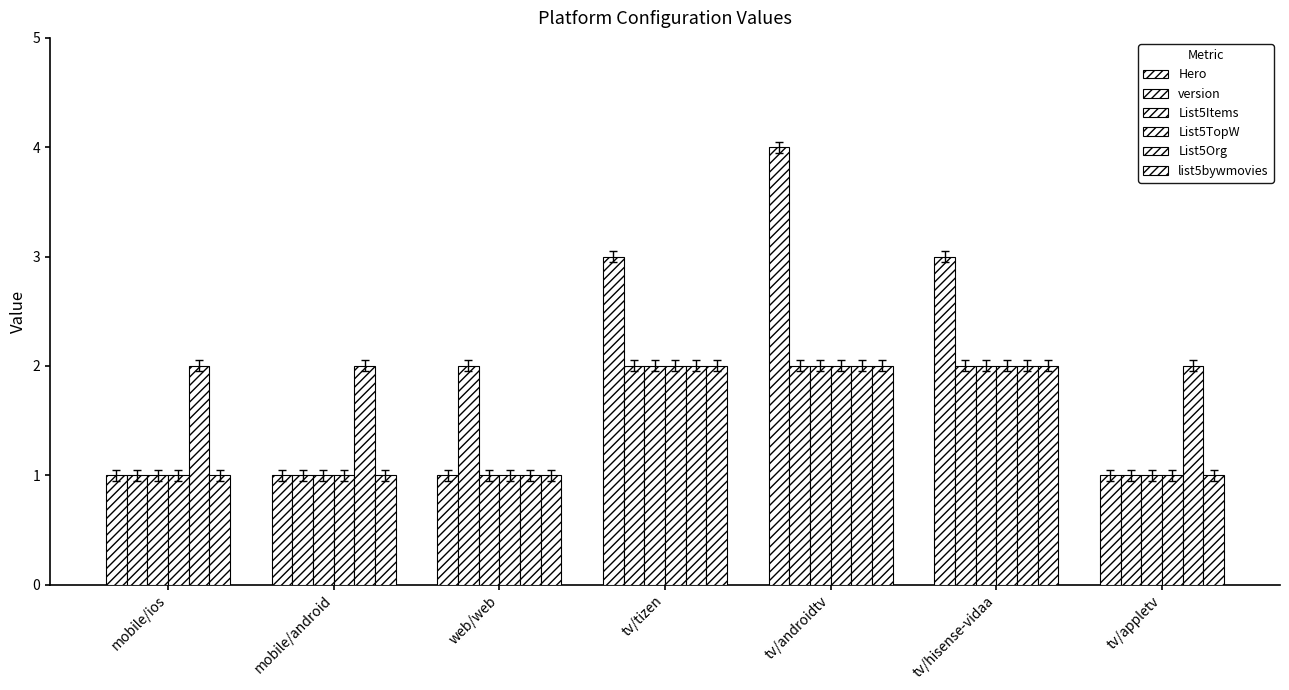

How many categories are shown in the chart?

7